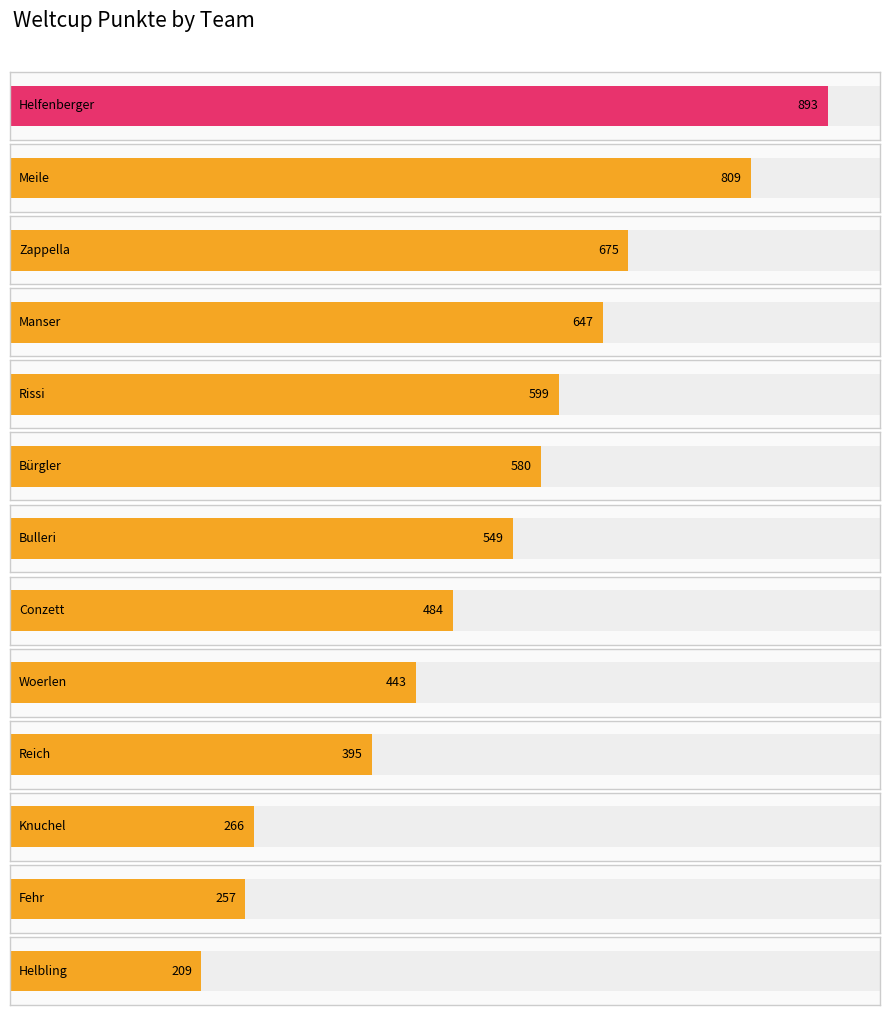

List the labels in order of value, largest first.

Helfenberger, Meile, Zappella, Manser, Rissi, Bürgler, Bulleri, Conzett, Woerlen, Reich, Knuchel, Fehr, Helbling